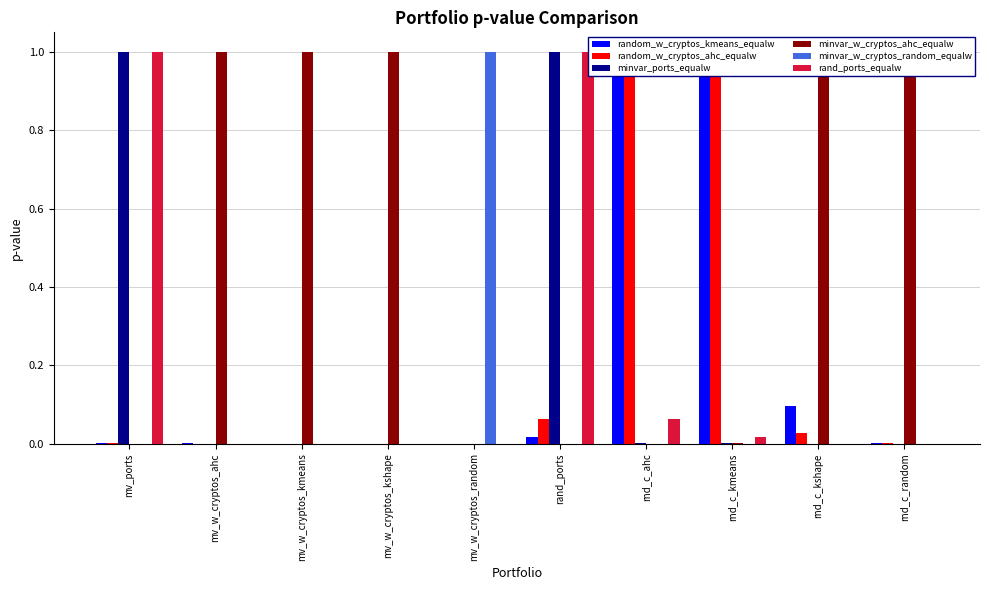

How many values in minvar_w_cryptos_random_equalw are above zero?

4